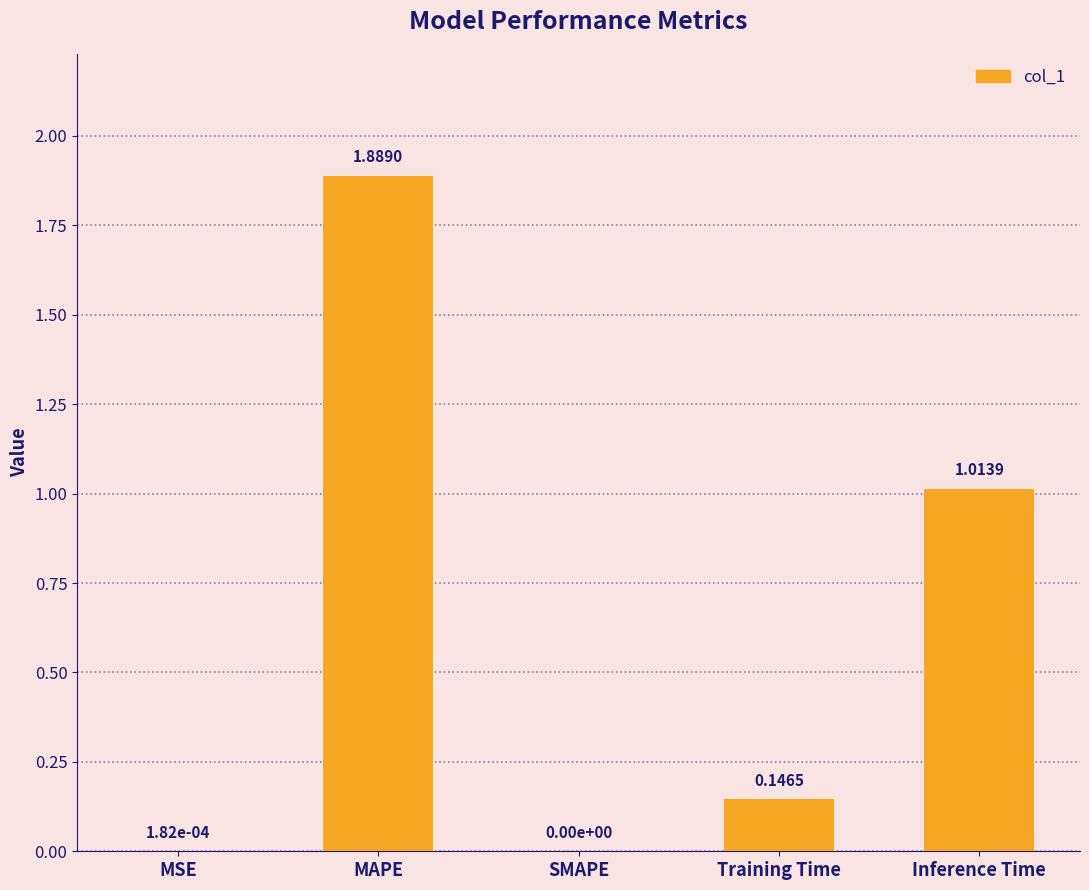

What is the change in value from MSE to Inference Time?

+1.0